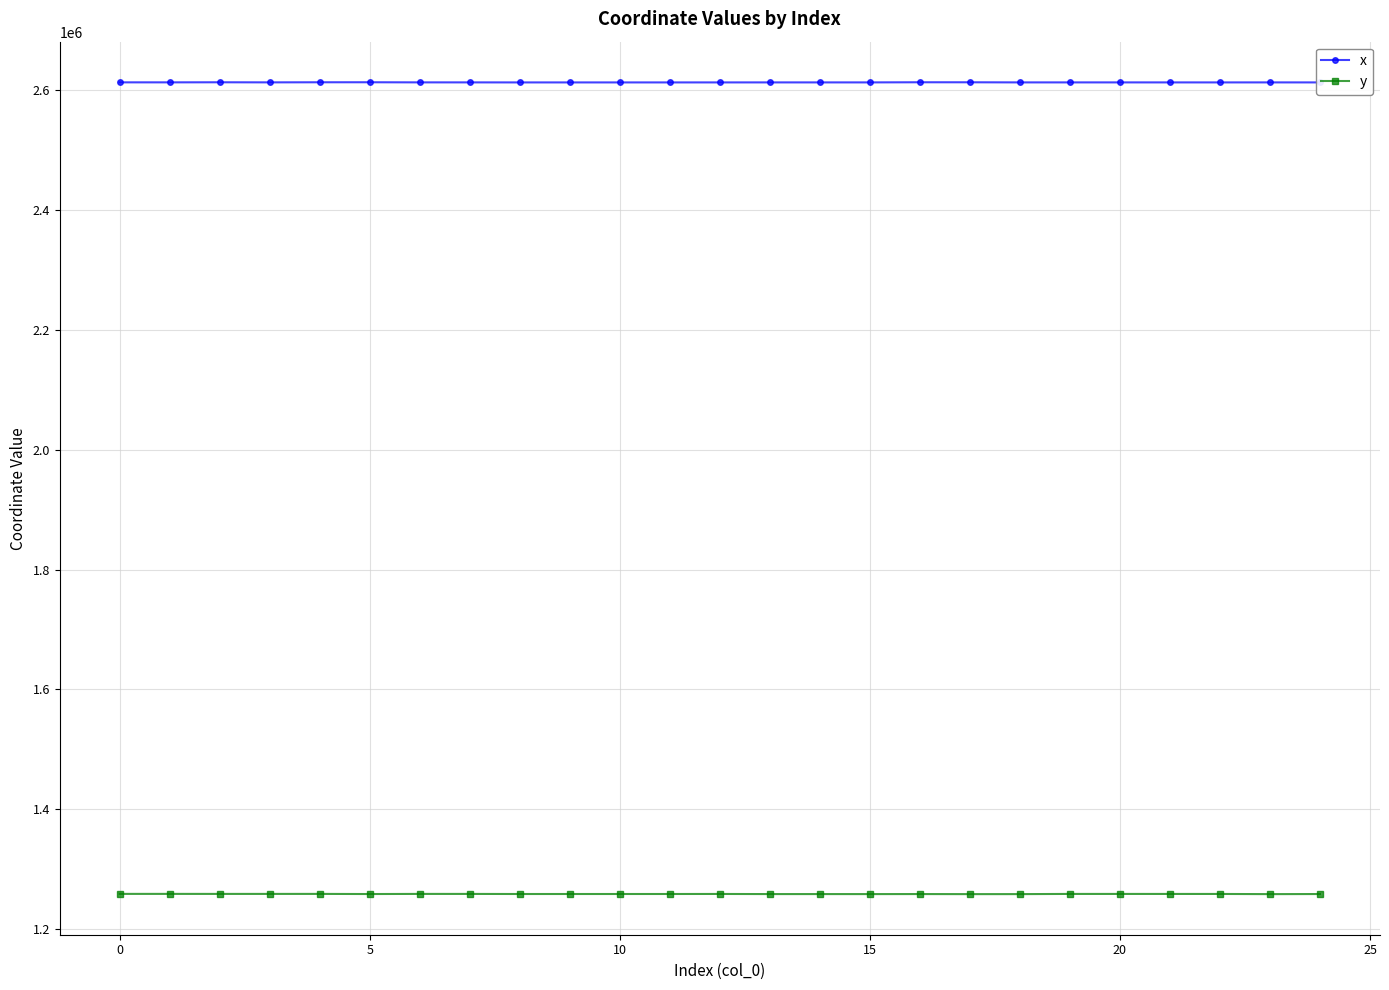

What is the sum of all y values?

31466963.4